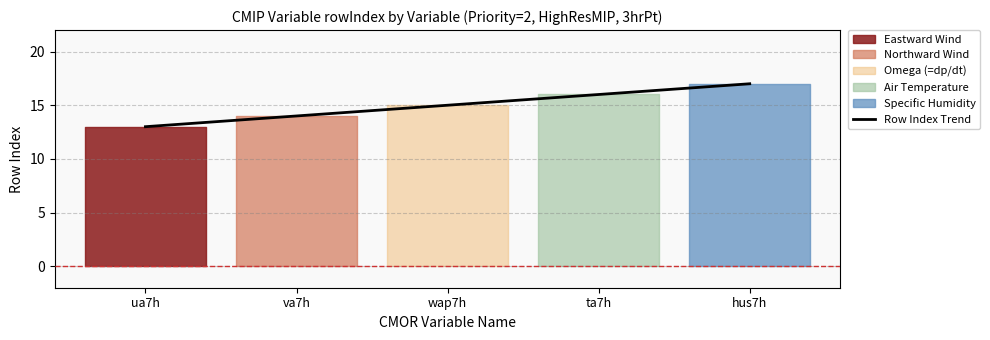

What is the label of the 1st point from the left?

ua7h